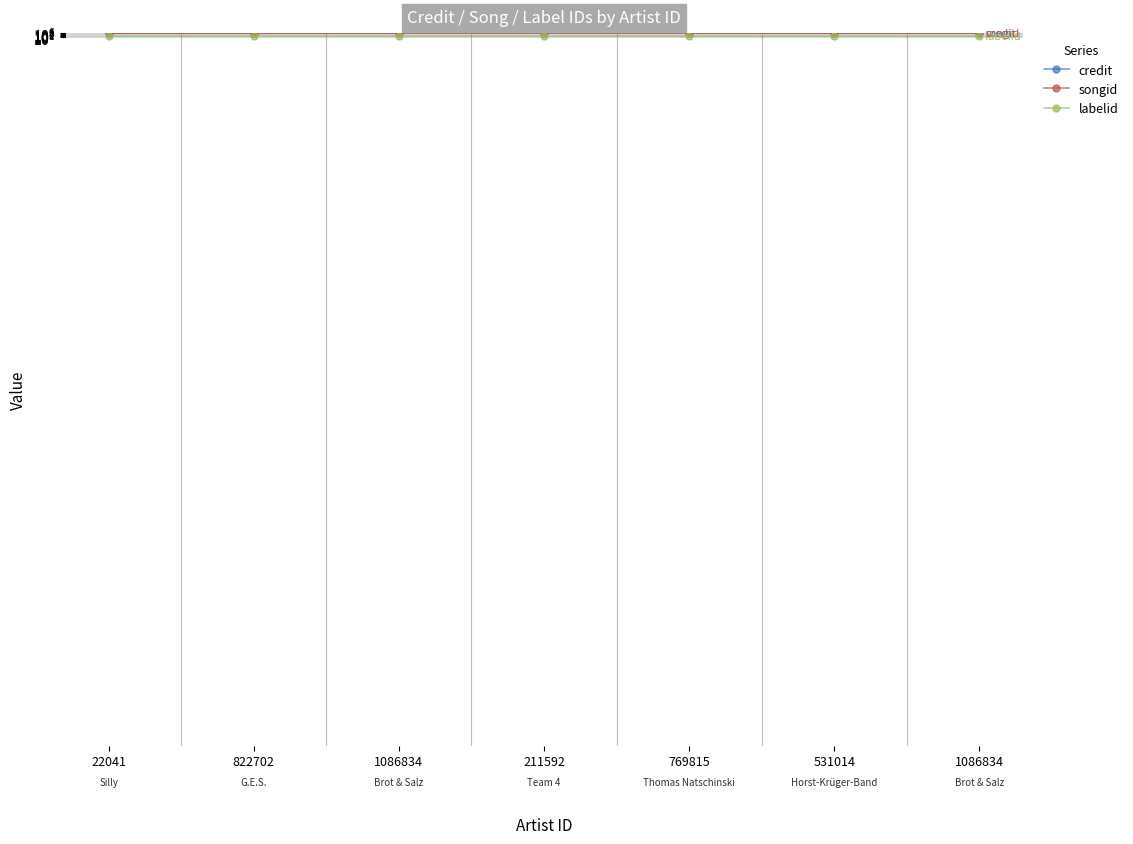

What is the value of the songid point at the 4th from the left?

2294859